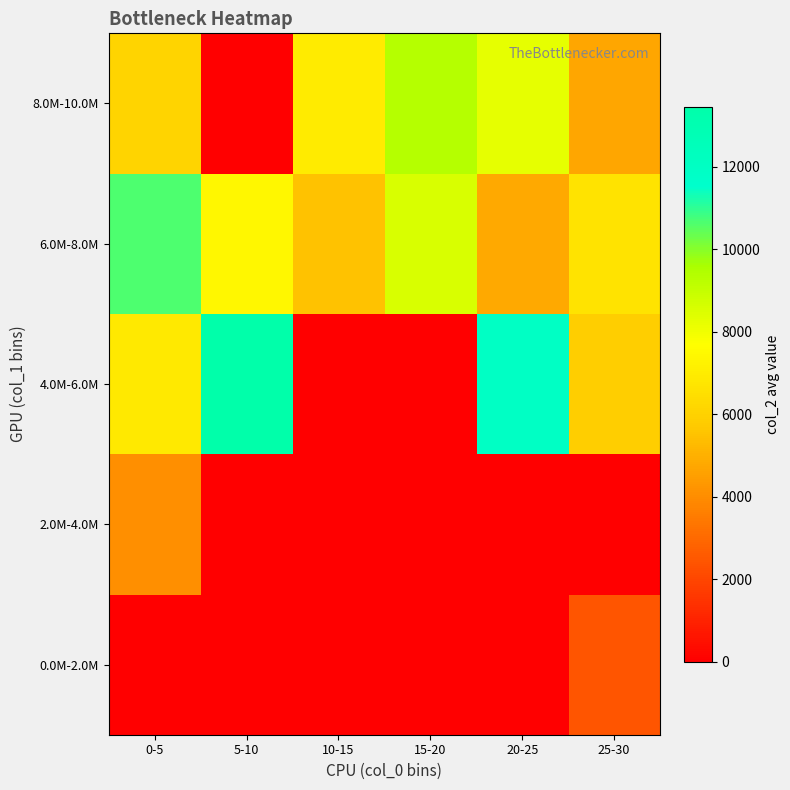

How many distinct data groups are displayed?

5